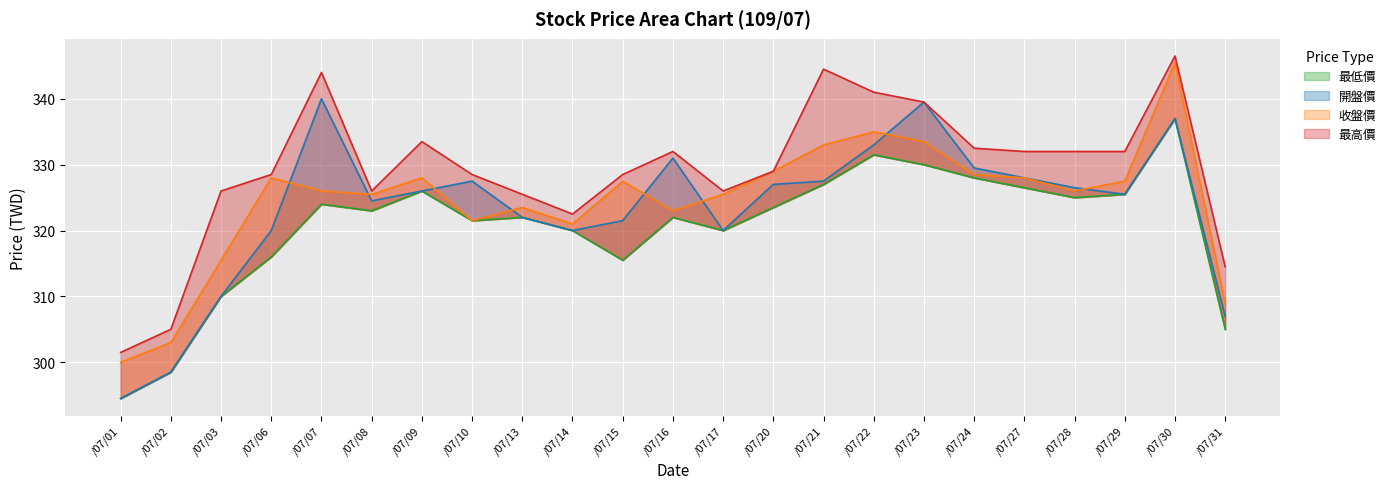

The 開盤價 series shows 219.5 at /07/13. True or false?

False